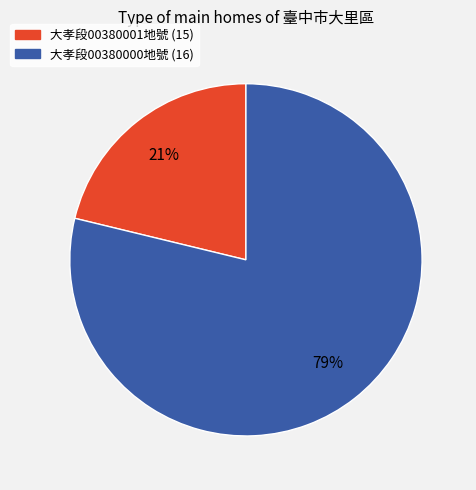

Is there a majority slice in this chart?

Yes